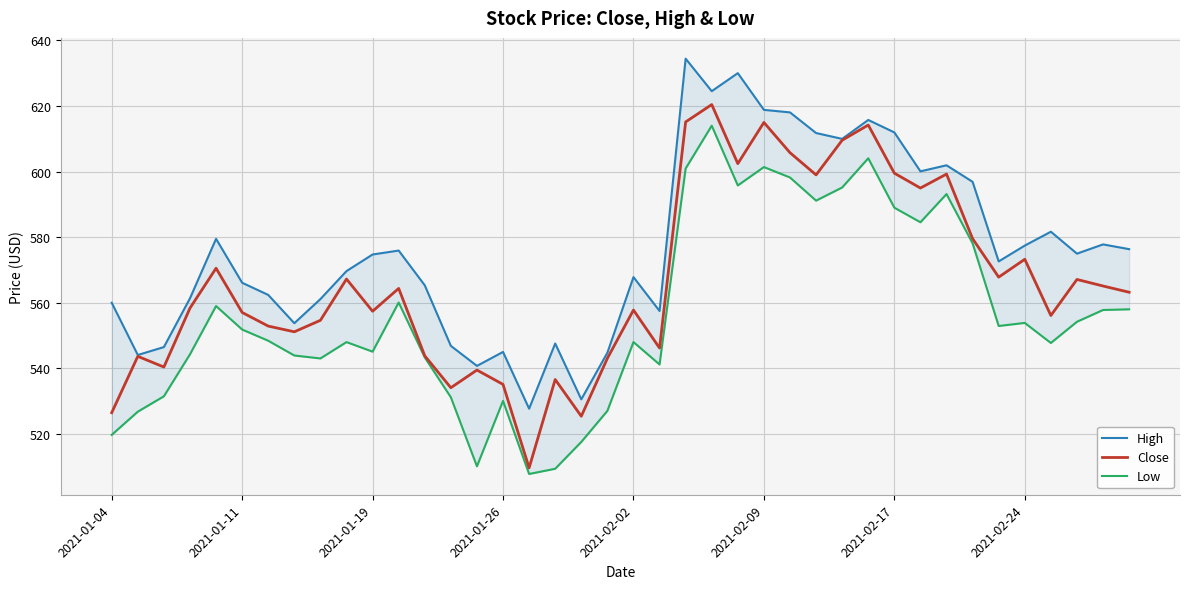

What is the greatest value displayed?

634.5